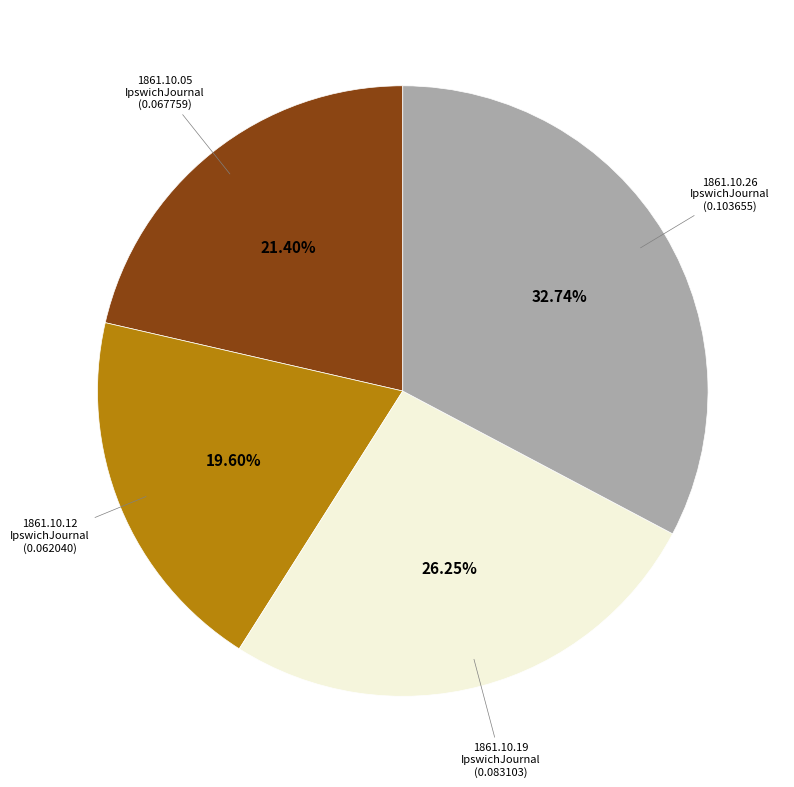

Is there any slice that represents more than half of the pie?

No